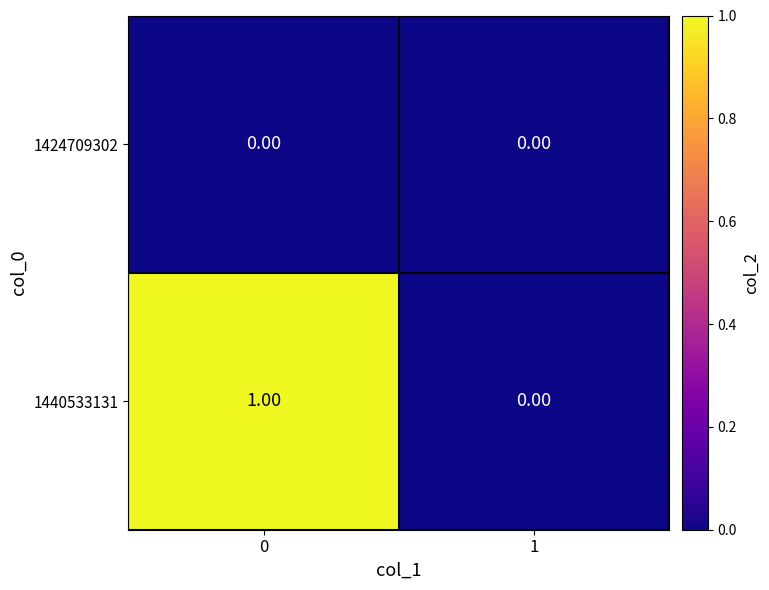

Which series has the largest total across all categories?

1440533131